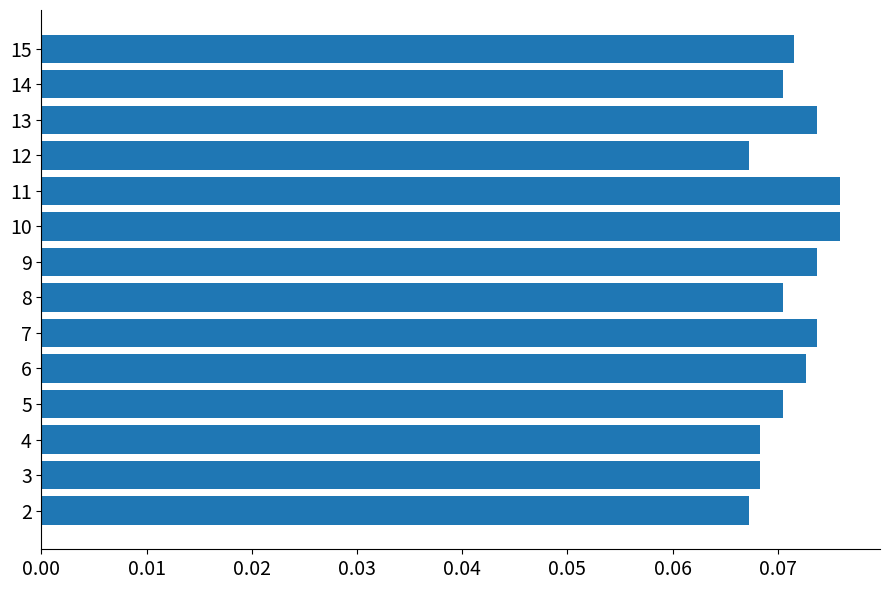

Which has a higher value, 12 or 14?

14